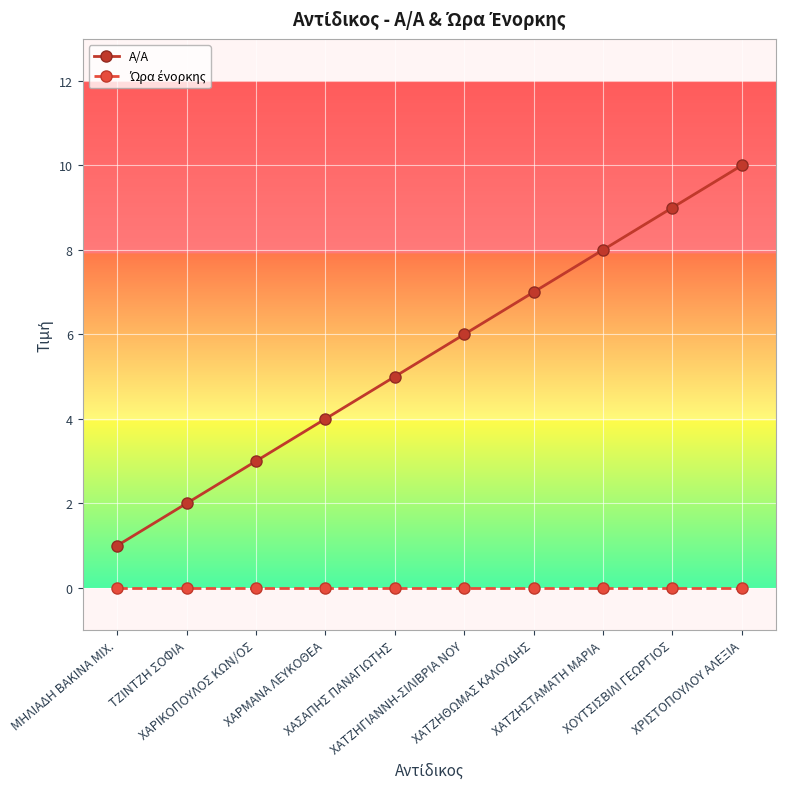

What position from the left is ΧΟΥΤΣΙΣΒΙΛΙ ΓΕΩΡΓΙΟΣ?

9